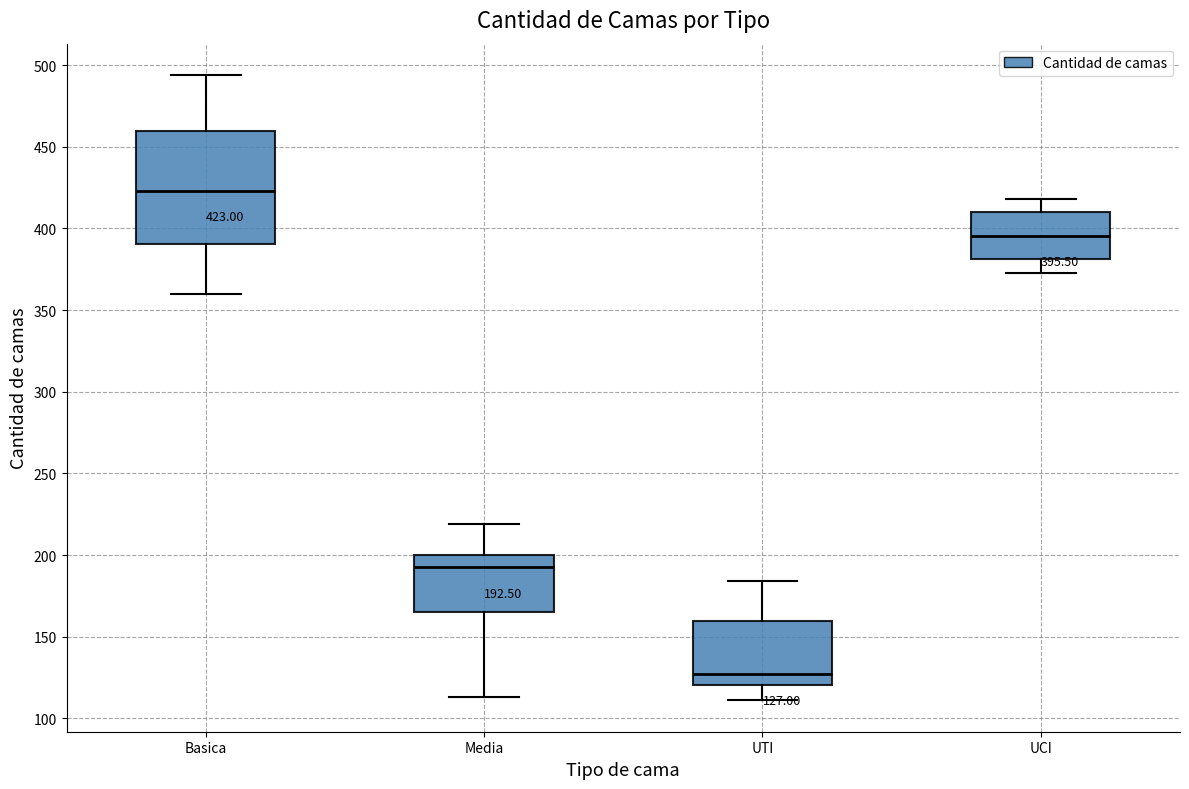

Which box's median line is the lowest?

UTI